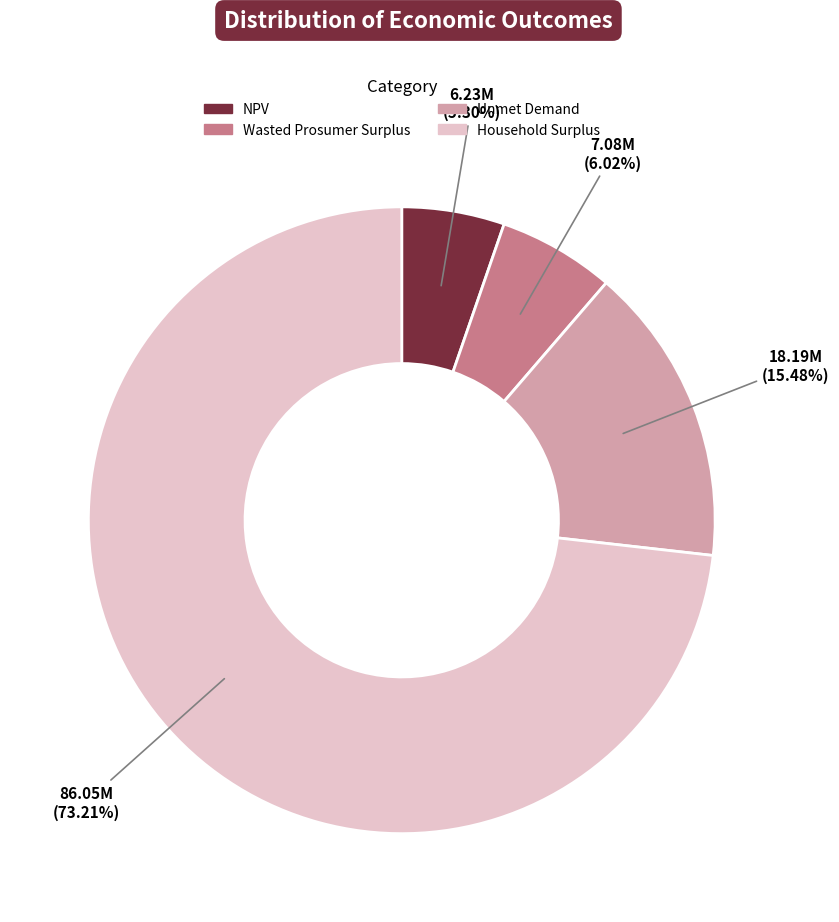

Is it true that Unmet Demand is 15% of the pie?

True